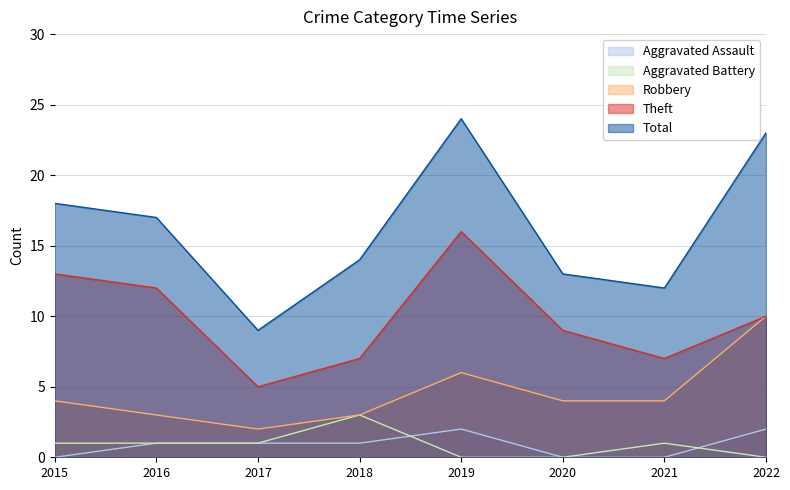

What are all the series names shown in the legend?

Aggravated Assault, Aggravated Battery, Robbery, Theft, Total